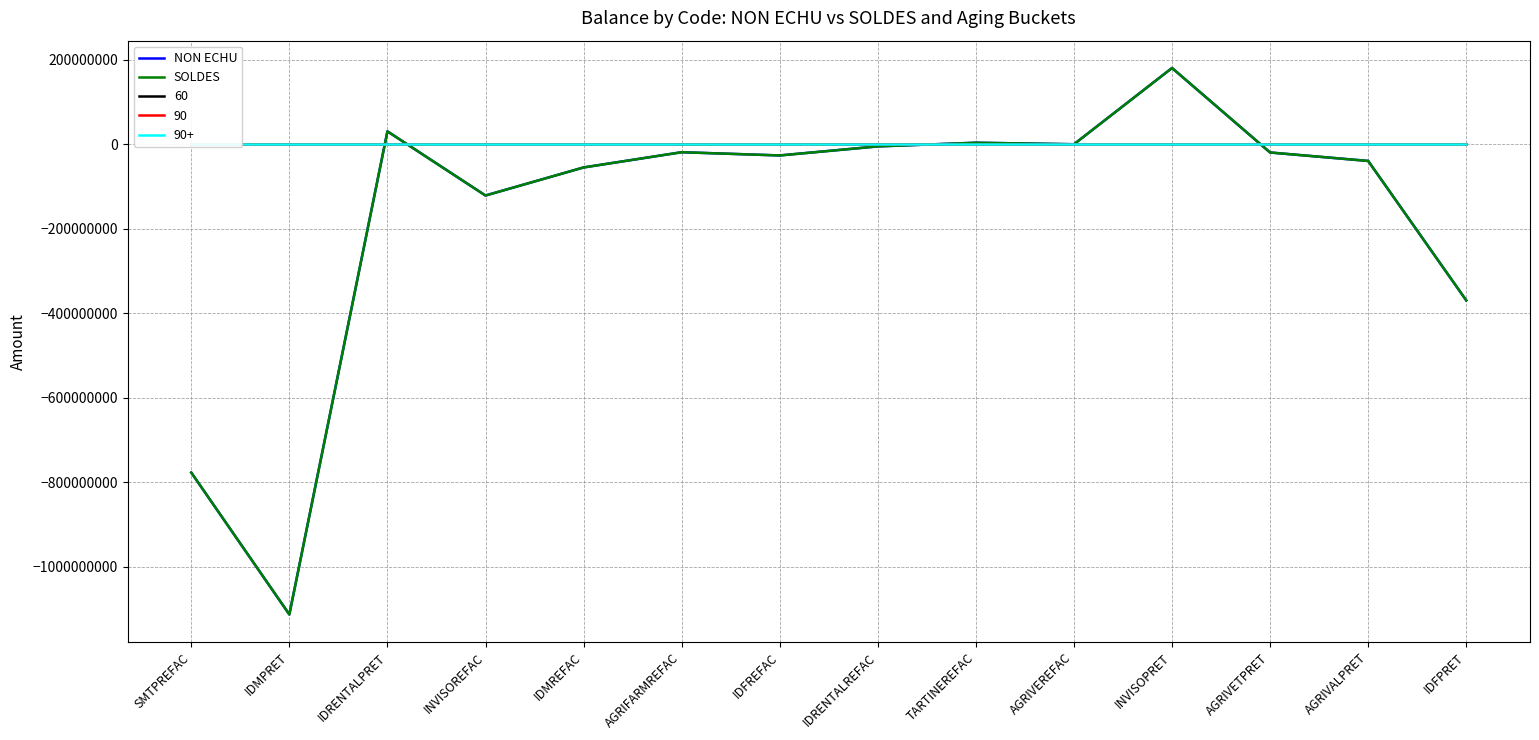

At which category is the sum across all series the highest?

INVISOPRET